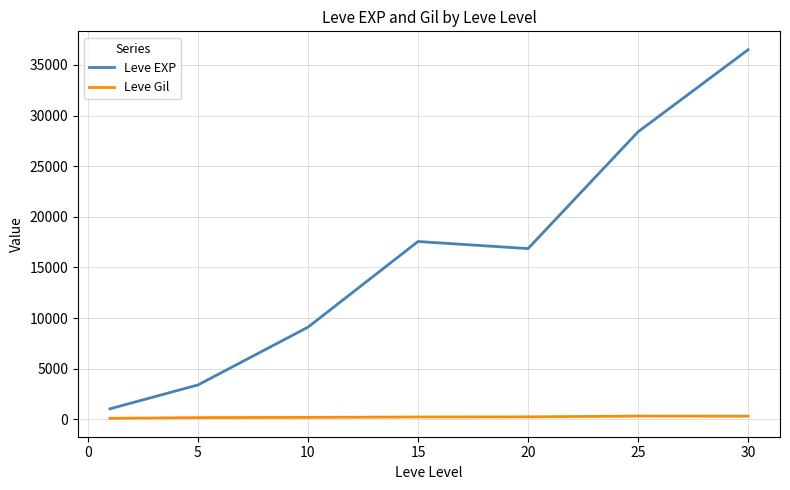

What is the difference between the maximum and minimum values in the Leve EXP series?

35444.5